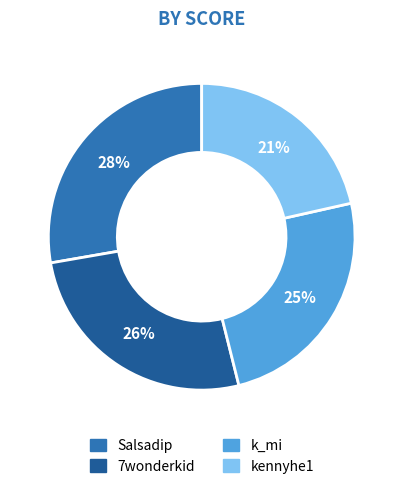

To the nearest percent, what percentage of the pie is Salsadip?

28%